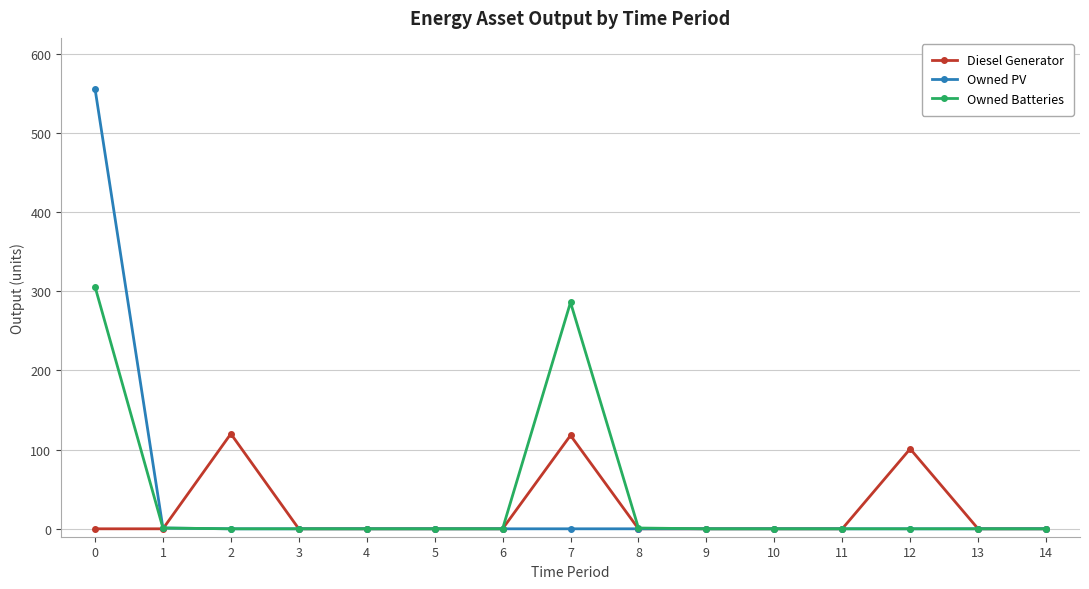

How many lines are shown in the chart?

3